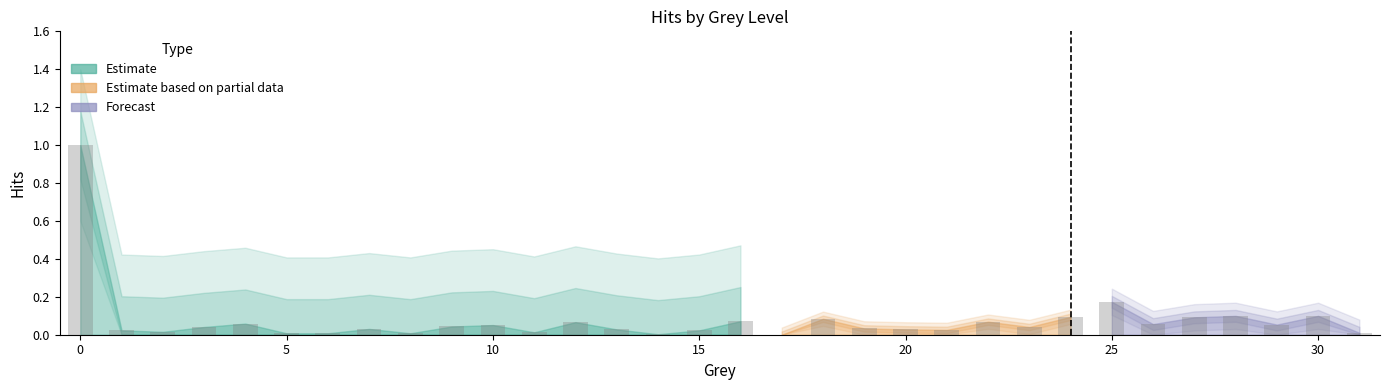

What is the maximum value shown in the chart?

1.0